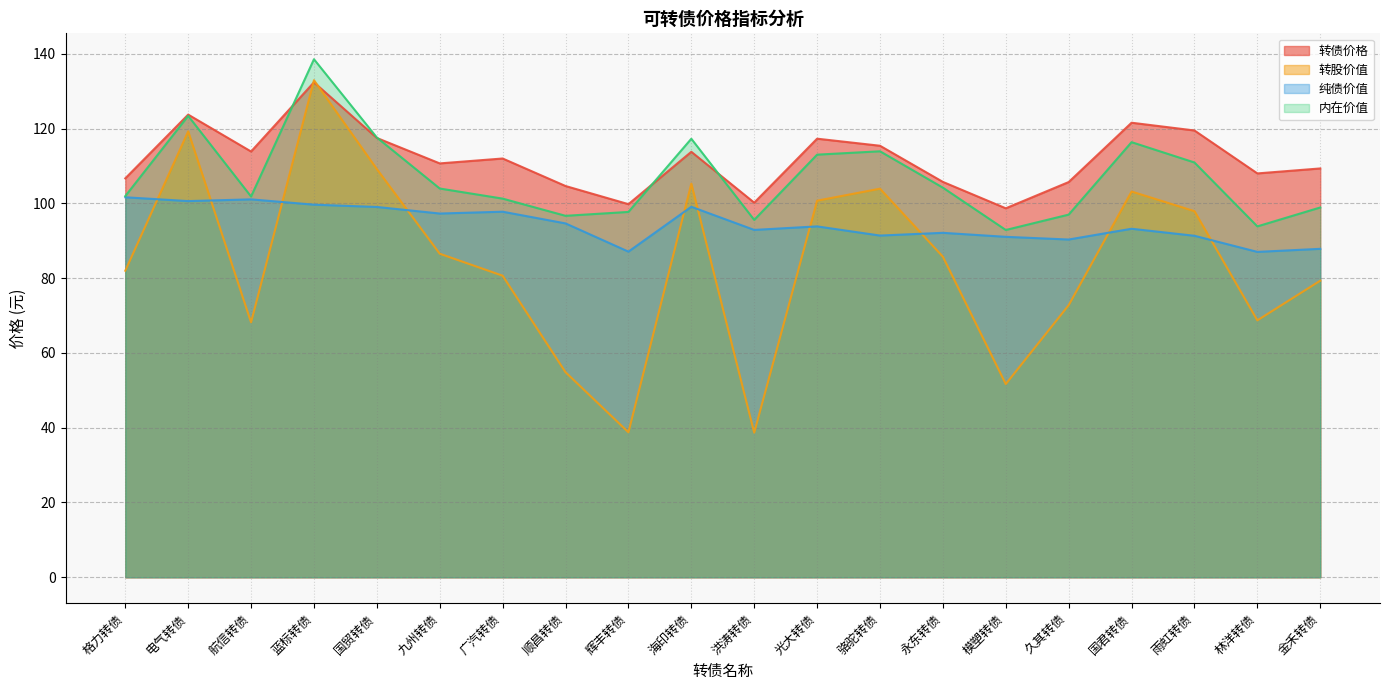

The value of 转债价格 at 顺昌转债 is 104.7. True or false?

True